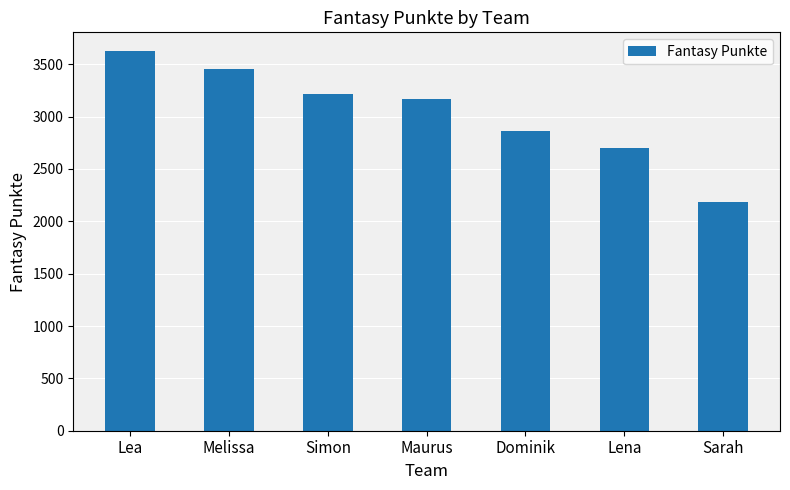

What value does the data have at Simon?

3217